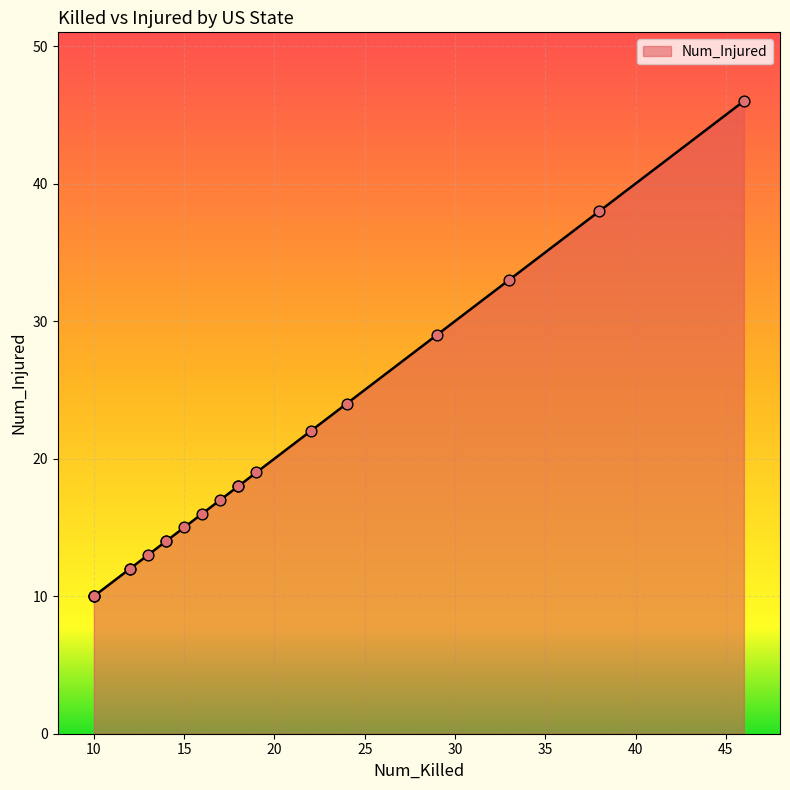

Between 19 and 14, which is larger?

19